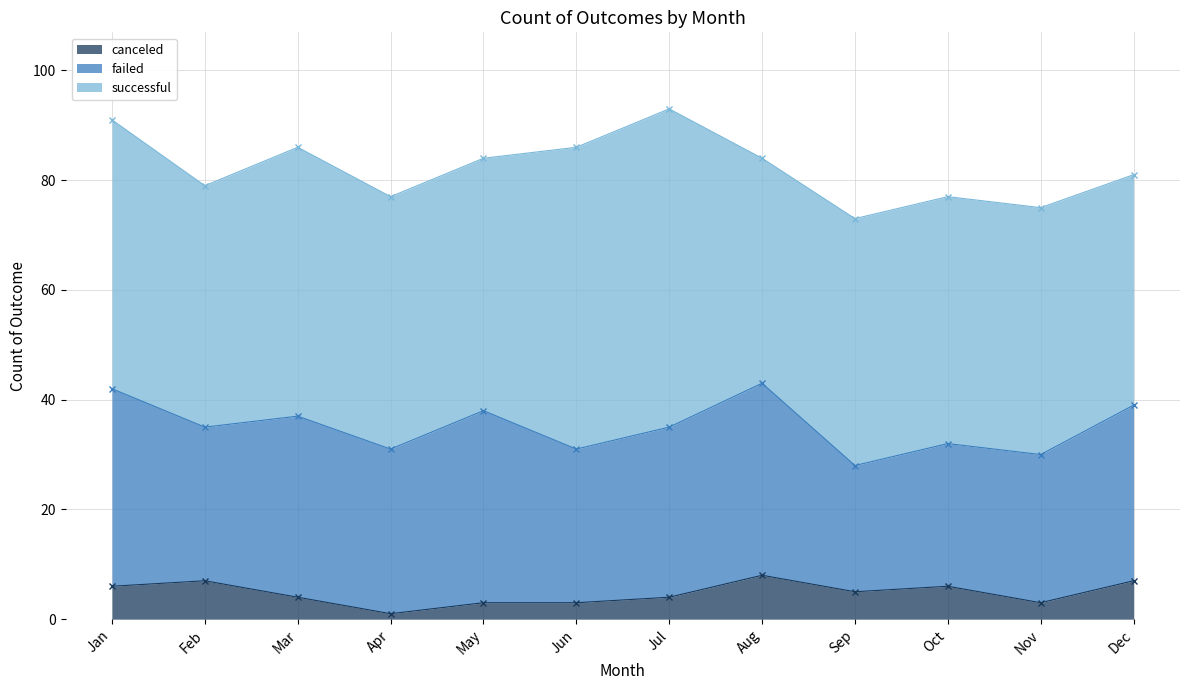

Where is the first local maximum for canceled?

Feb